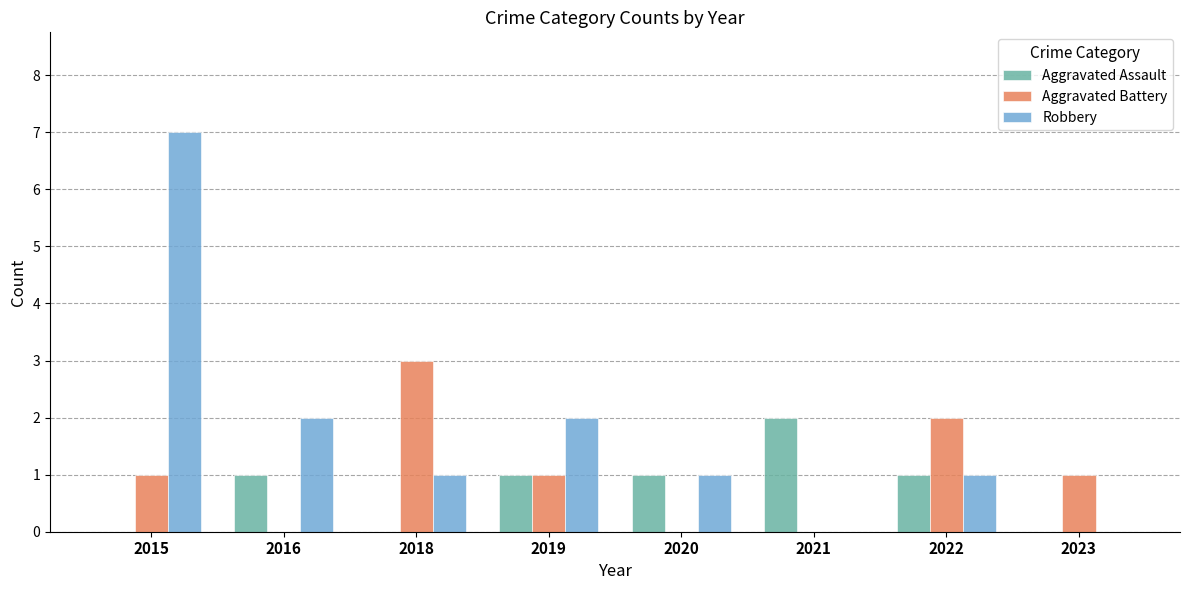

At which label does Aggravated Battery reach its peak?

2018